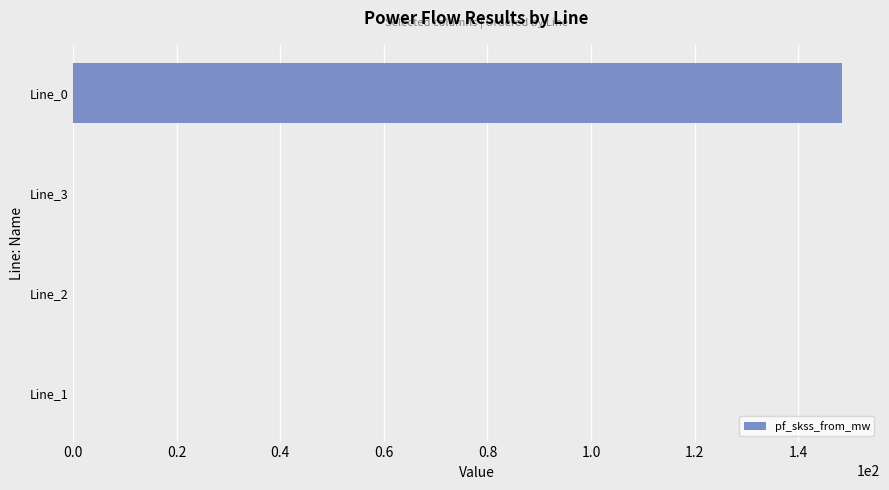

Reading top to bottom, what are all the values shown in this chart?

Line_0=148.4	Line_3=0.0	Line_2=0.0	Line_1=0.0